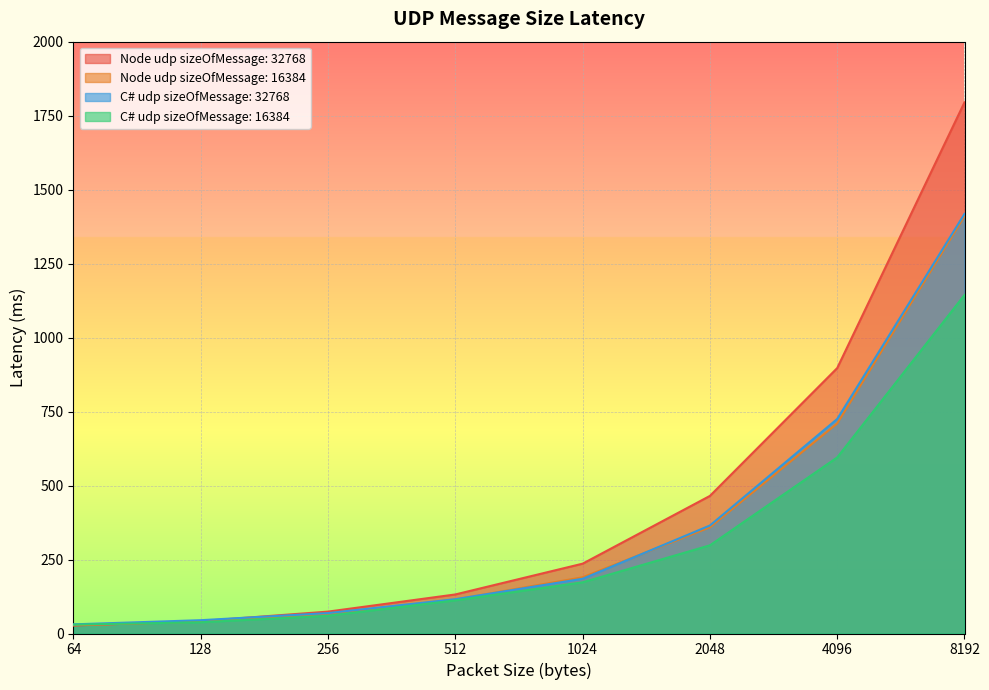

True or false: Node udp sizeOfMessage: 16384 has more than 0 points higher than both neighbors.

False